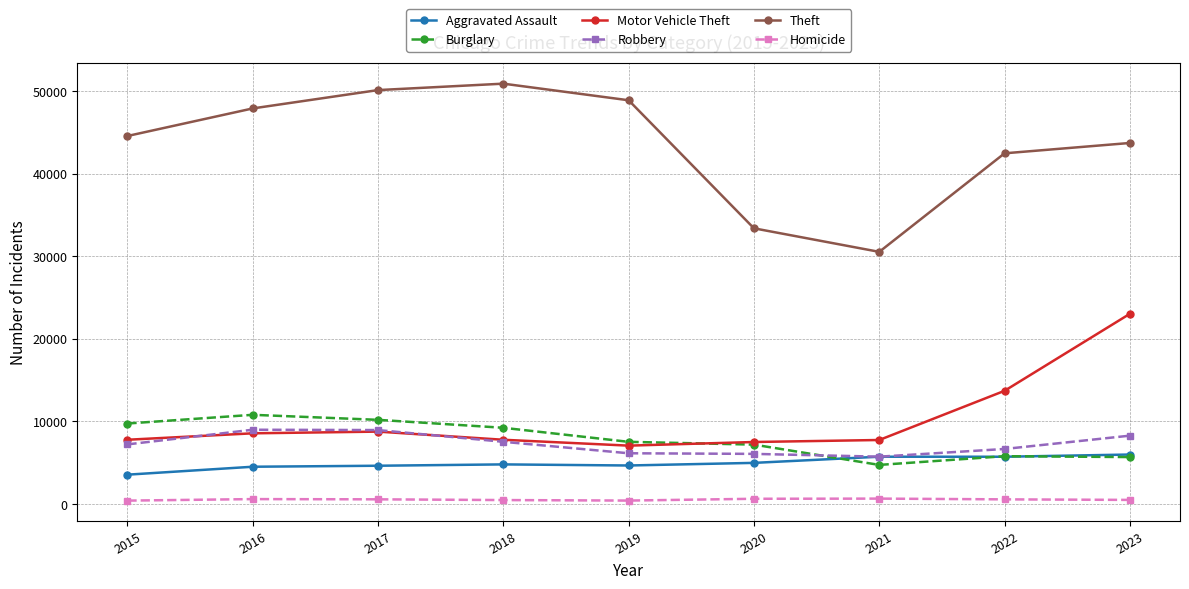

What is the highest value of the Burglary series?

10796